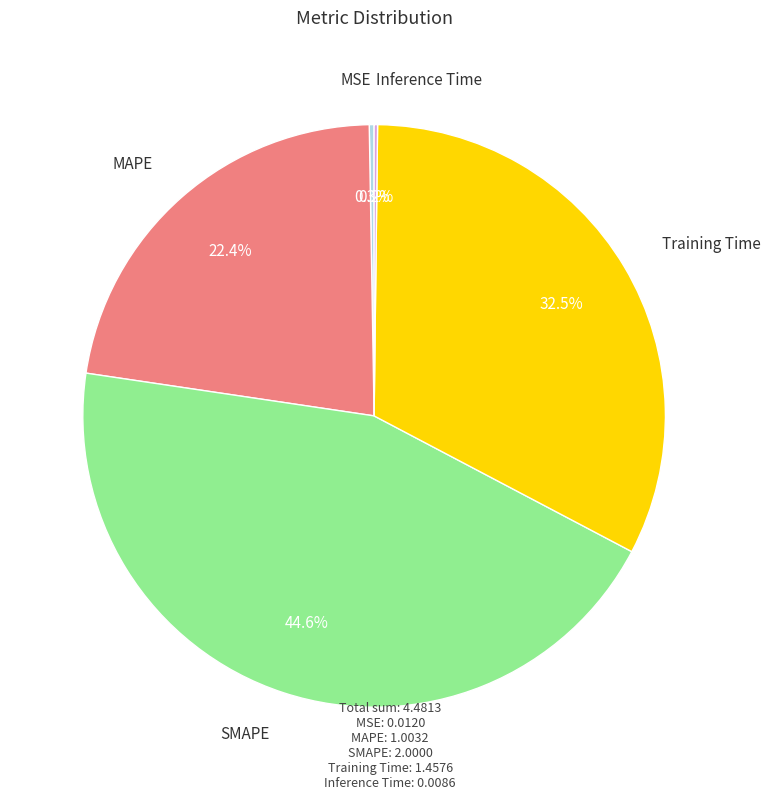

Is there any slice that represents more than half of the pie?

No